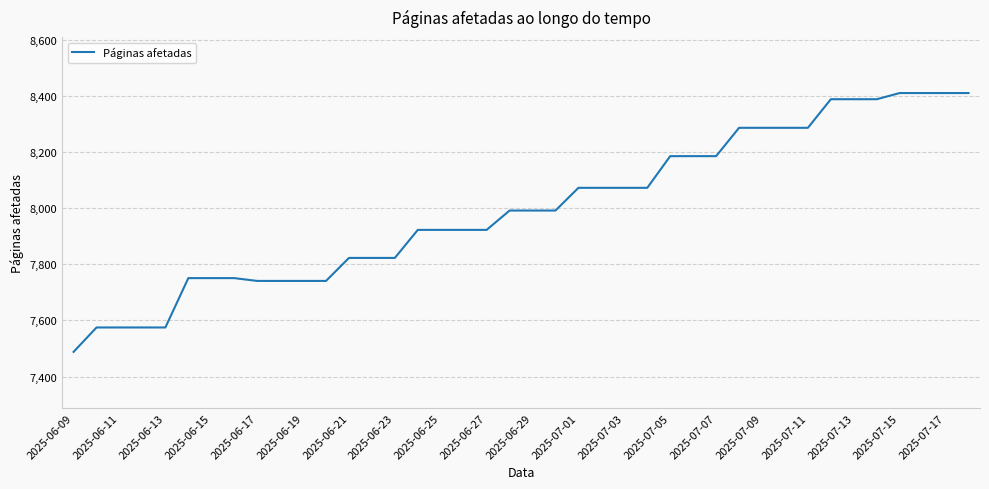

What is the minimum value shown in the chart?

7488